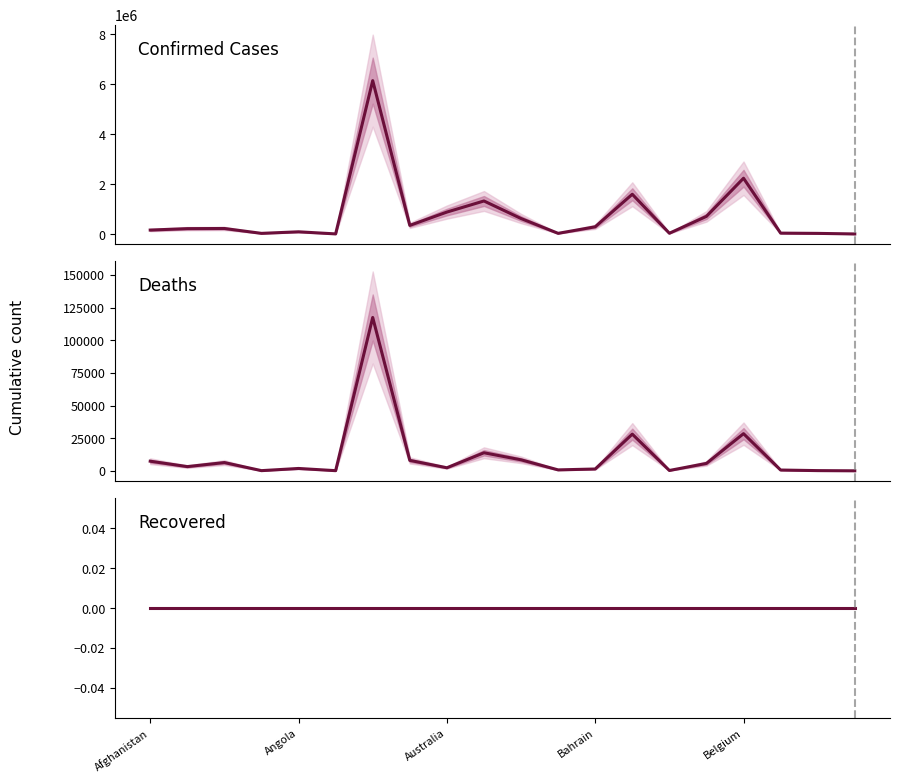

Read the Deaths value at Bahrain, to the nearest 50.

150